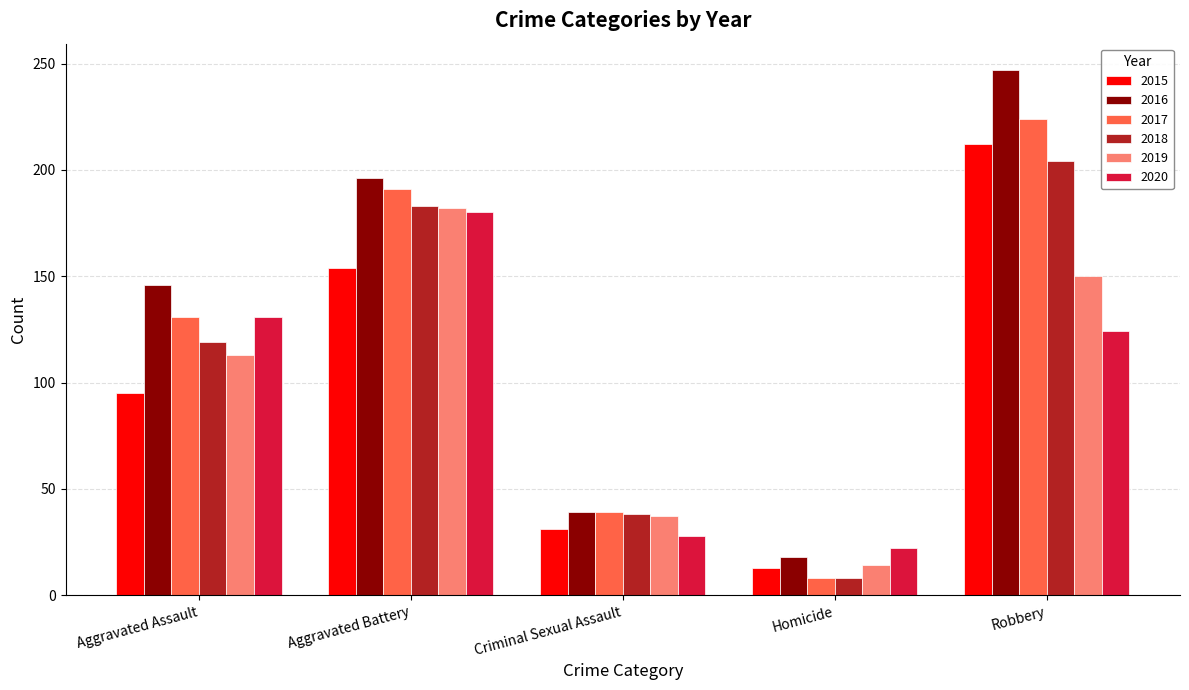

How many data points in 2019 are less than 113?

2